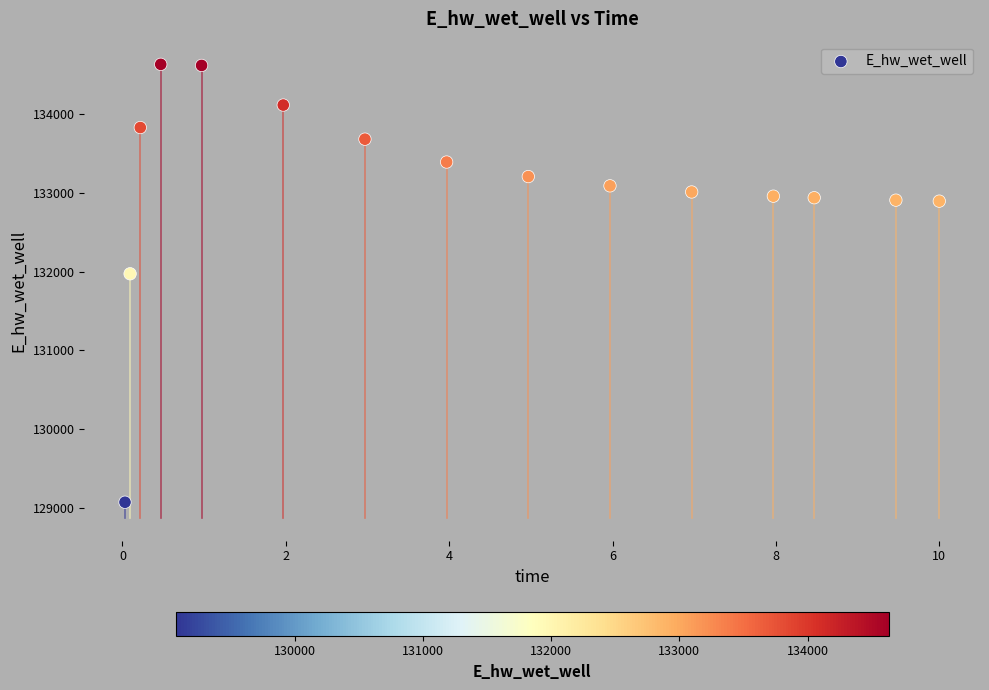

What is the range of X values (max minus min)?

10.0